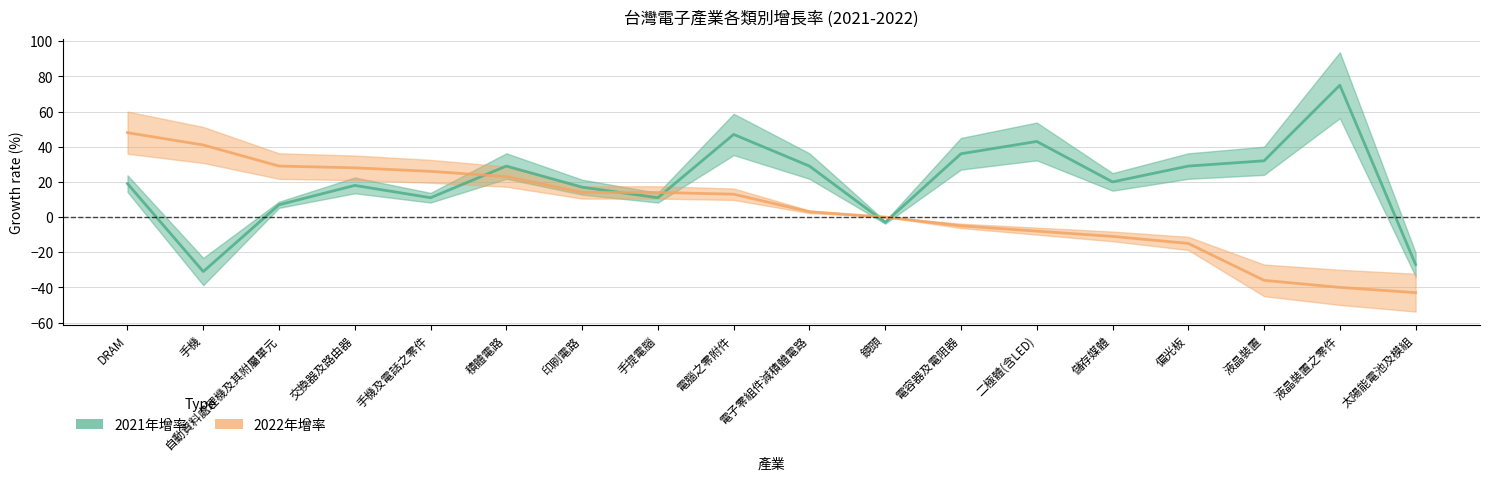

What is the value of the 2022年增率 point at the 3rd from the left?

29